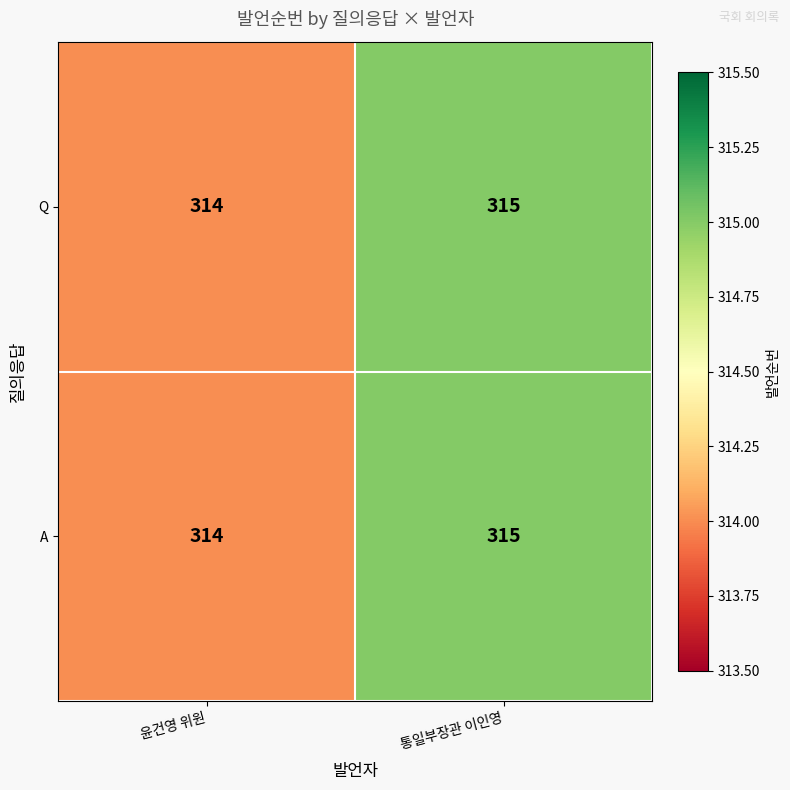

At which label is A closest to 314?

윤건영 위원